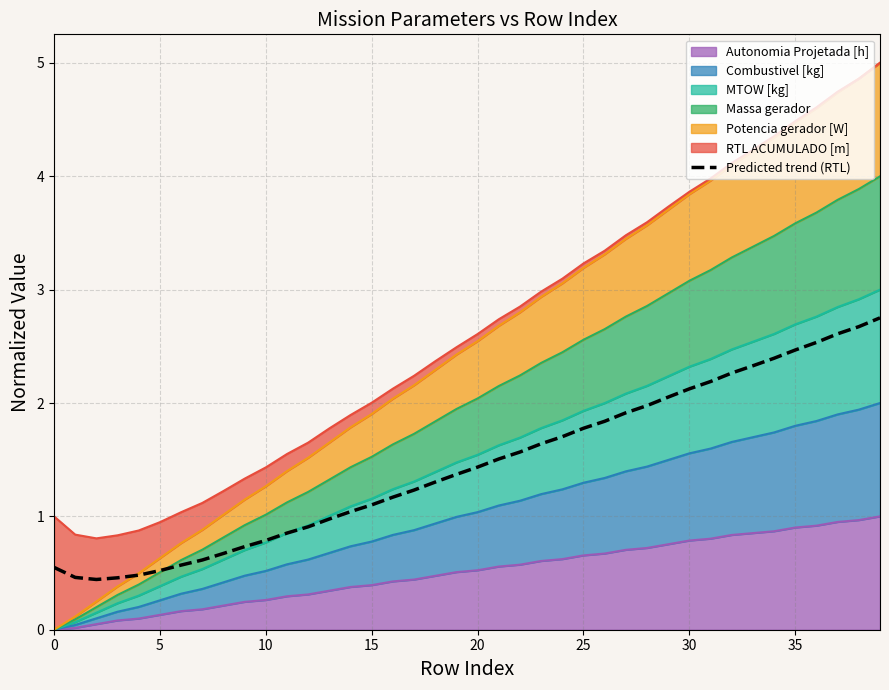

How many interior local valleys (lower than both neighbors) does the data have?

1